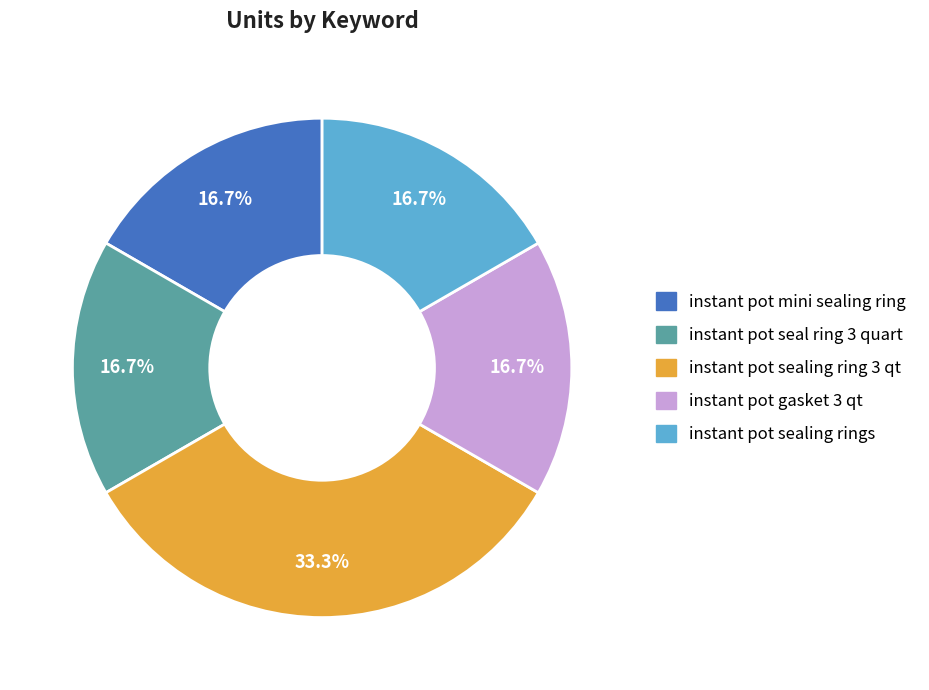

Is it true that instant pot sealing rings is 17% of the pie?

True